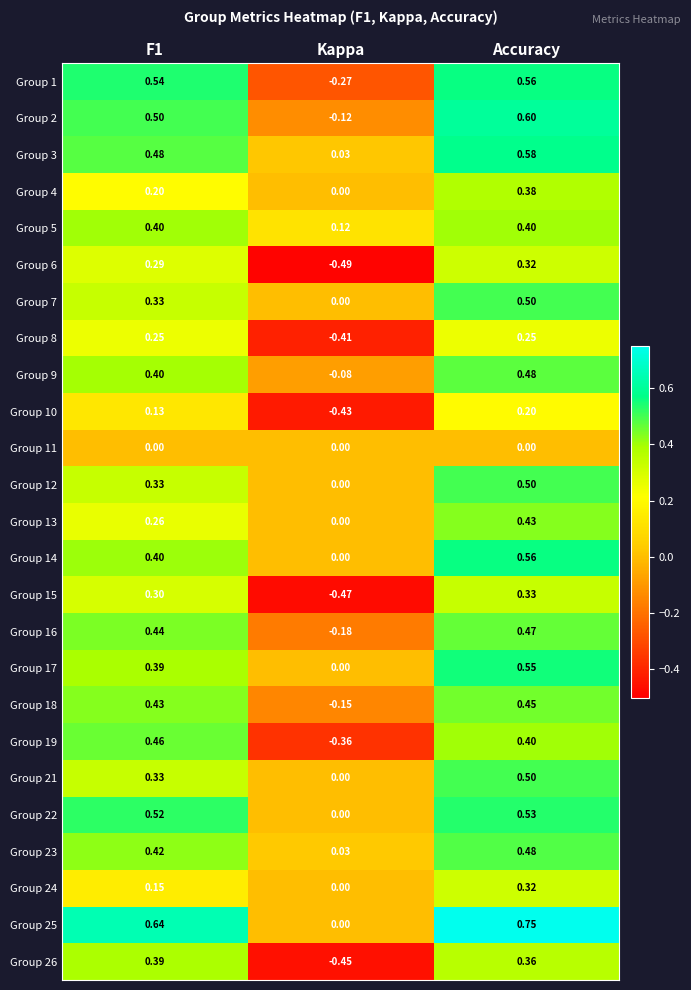

At which label does Group 23 reach its peak?

Accuracy